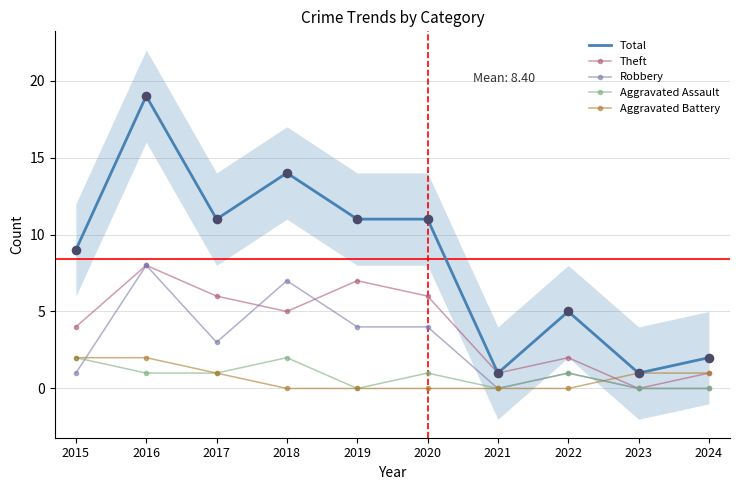

Which series contains the highest Y value?

Total